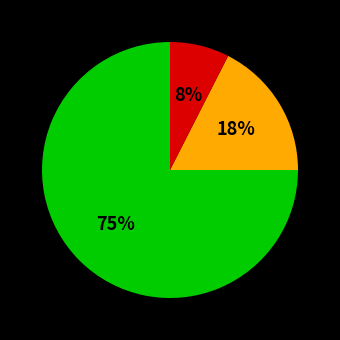

To the nearest percent, what is the difference between the largest and smallest slice percentages?

67%